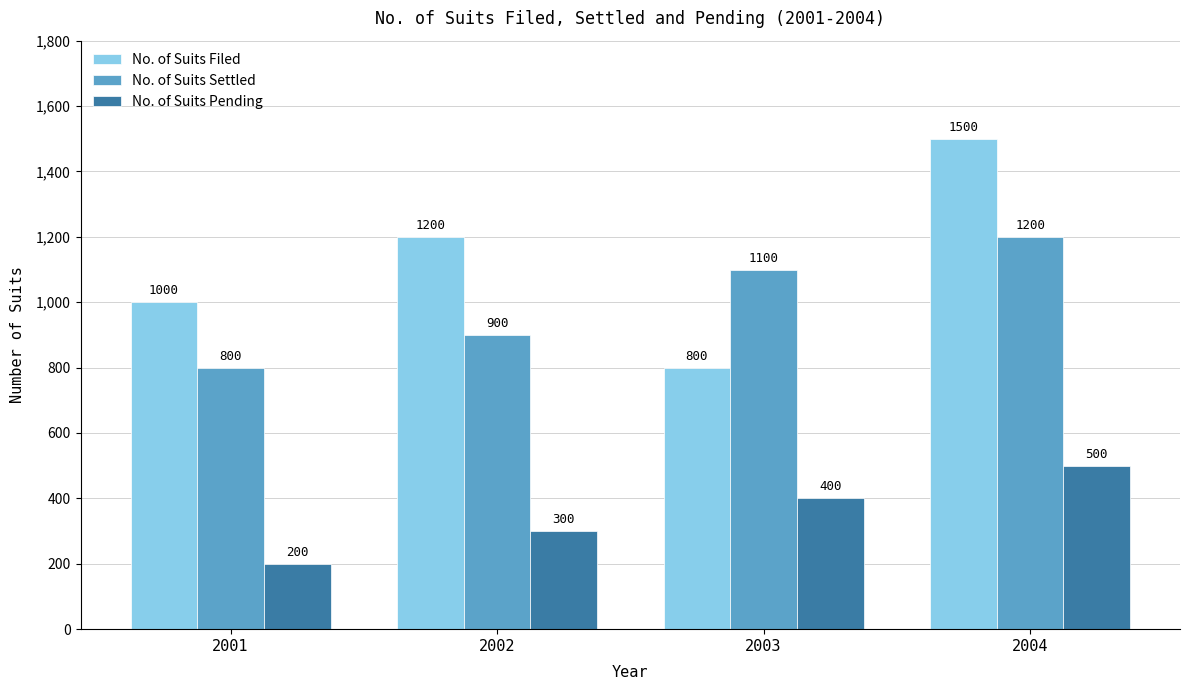

Reading left to right, extract all data points from this chart.

No. of Suits Filed: 1000	1200	800	1500
No. of Suits Settled: 800	900	1100	1200
No. of Suits Pending: 200	300	400	500